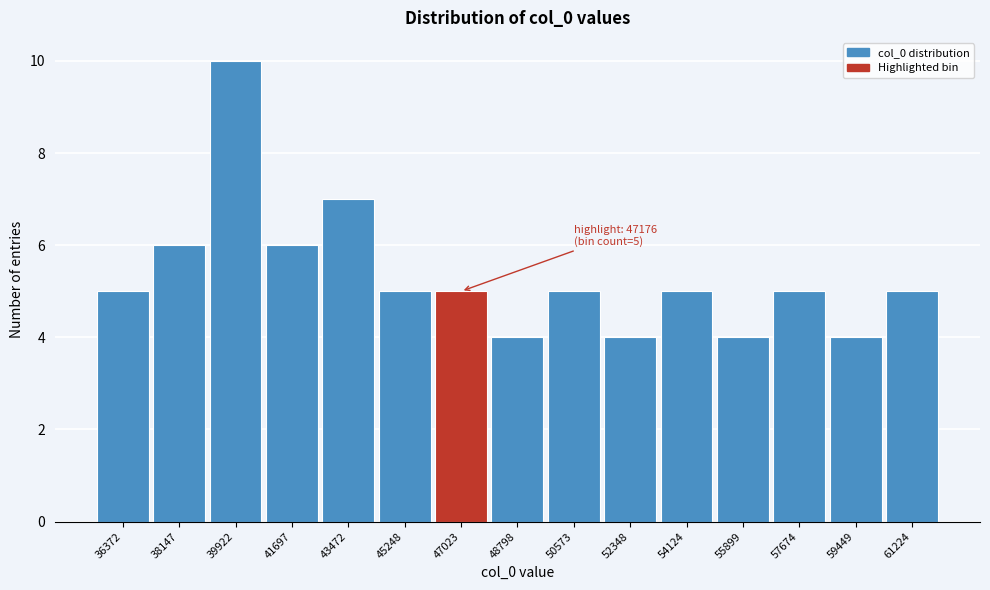

Reading left to right, what are all the values shown in this chart?

36372=5	38147=6	39922=10	41697=6	43472=7	45248=5	47023=5	48798=4	50573=5	52348=4	54124=5	55899=4	57674=5	59449=4	61224=5